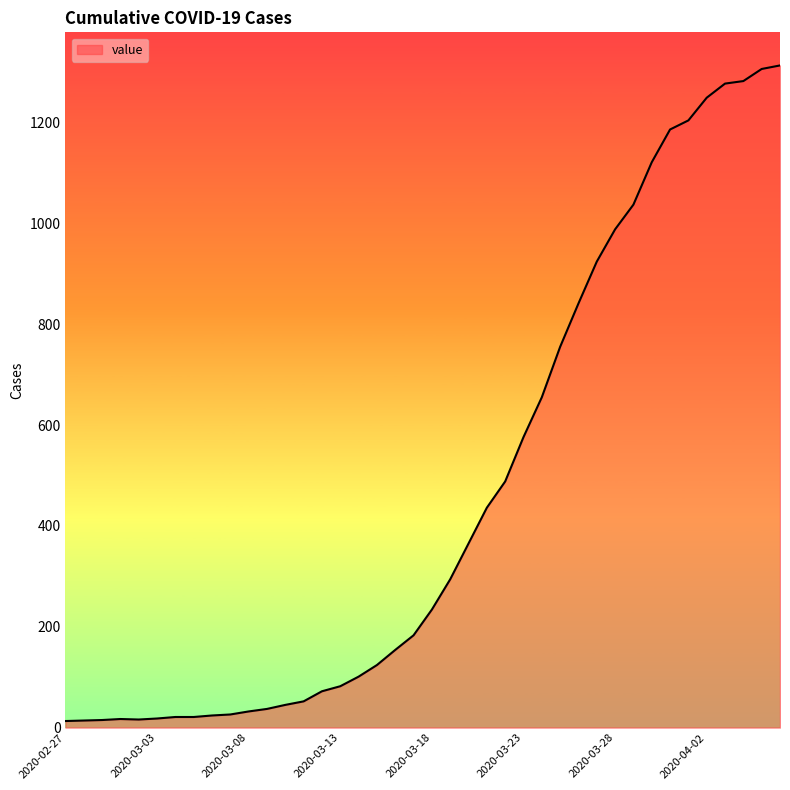

What is the difference between the second highest and minimum values?

1293